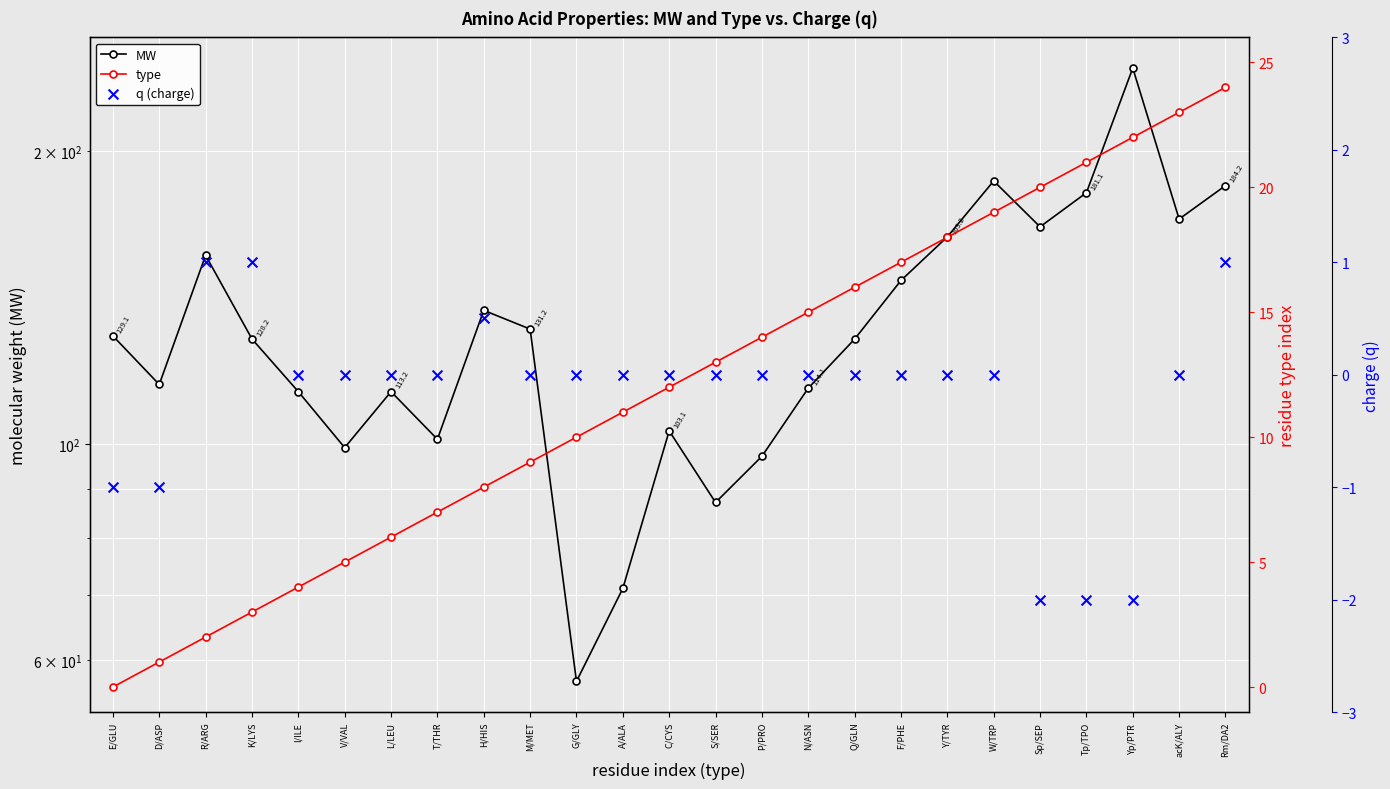

Which series has the widest spread of Y values?

MW